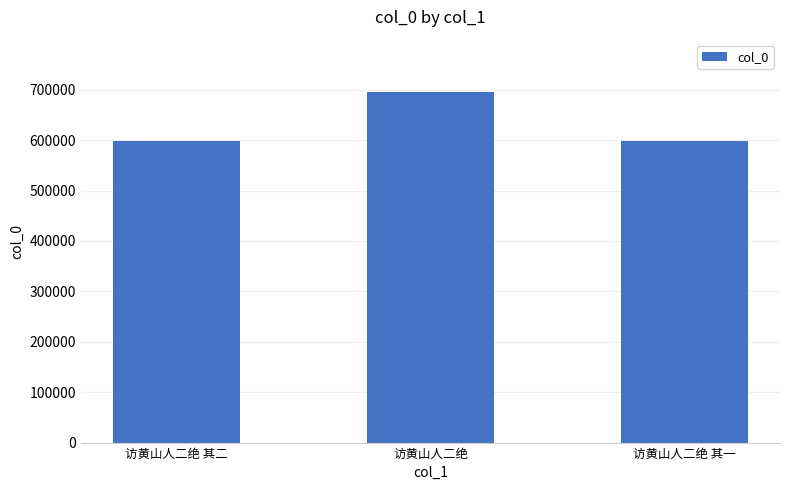

Where is the data nearest to the value 646891?

访黄山人二绝 其二